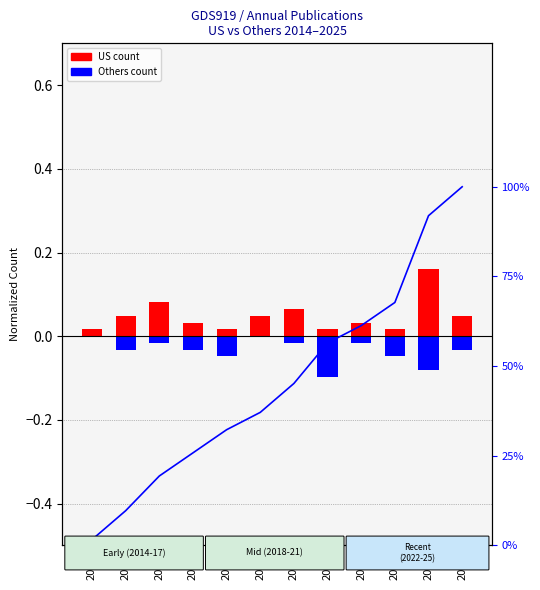

What value does the Others count series have at 2024?

-0.1